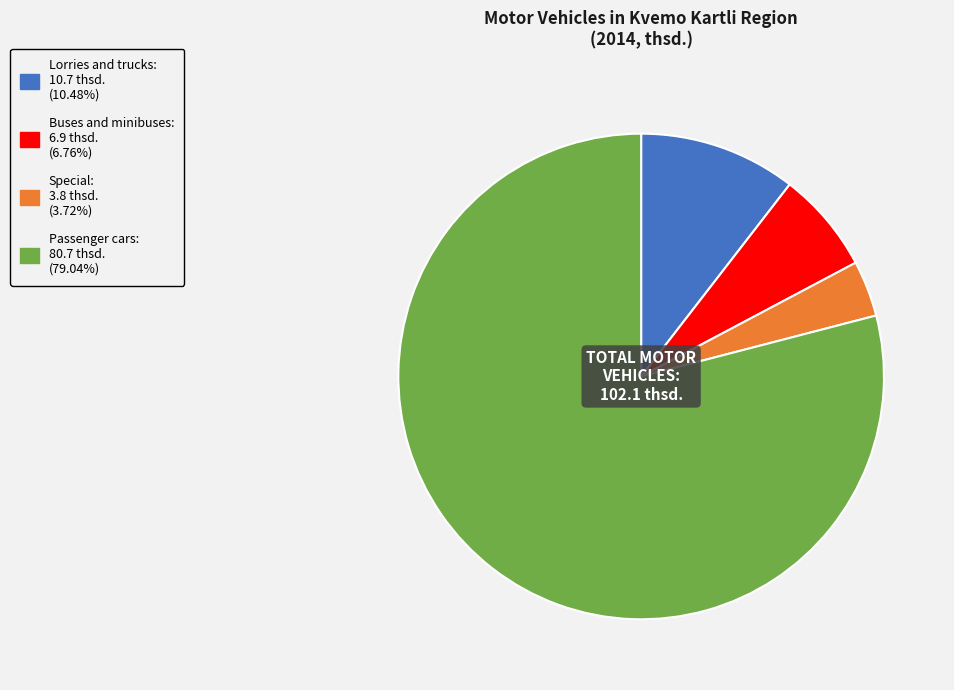

Which has a higher value, Special or Passenger cars?

Passenger cars